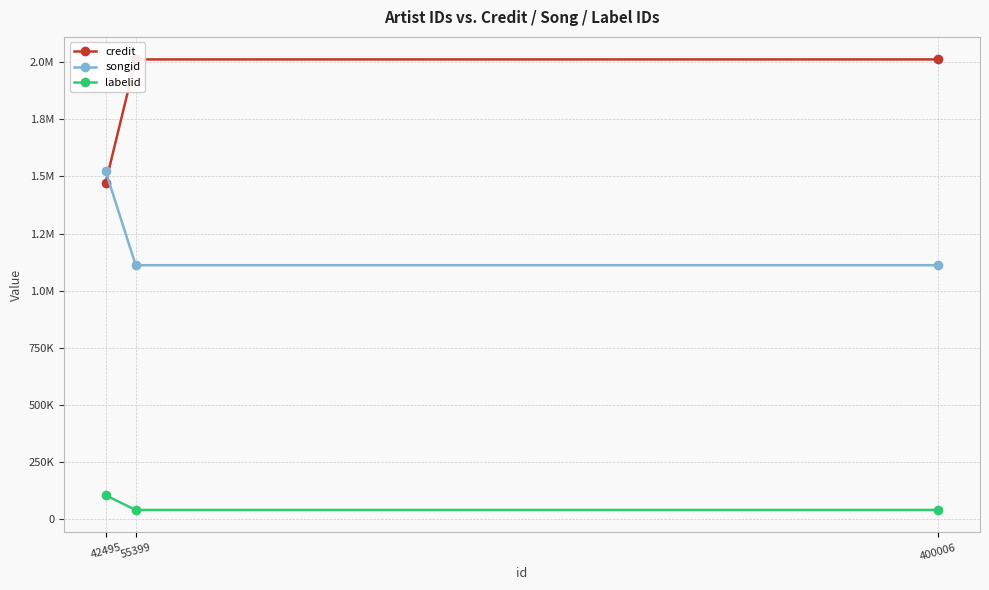

Does the chart display data point markers on the line(s)?

Yes